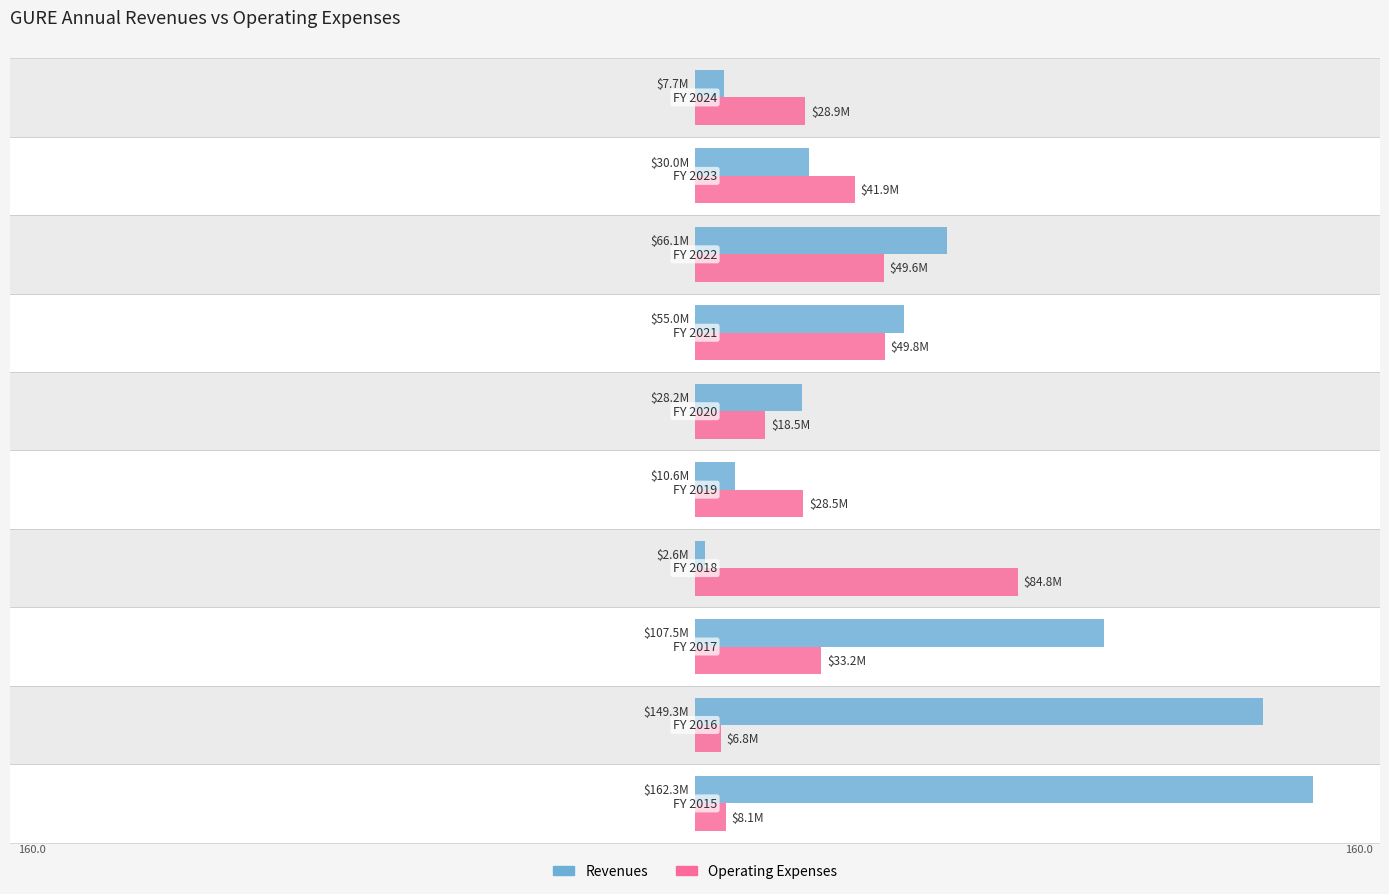

At how many categories does at least one series exceed 128?

2